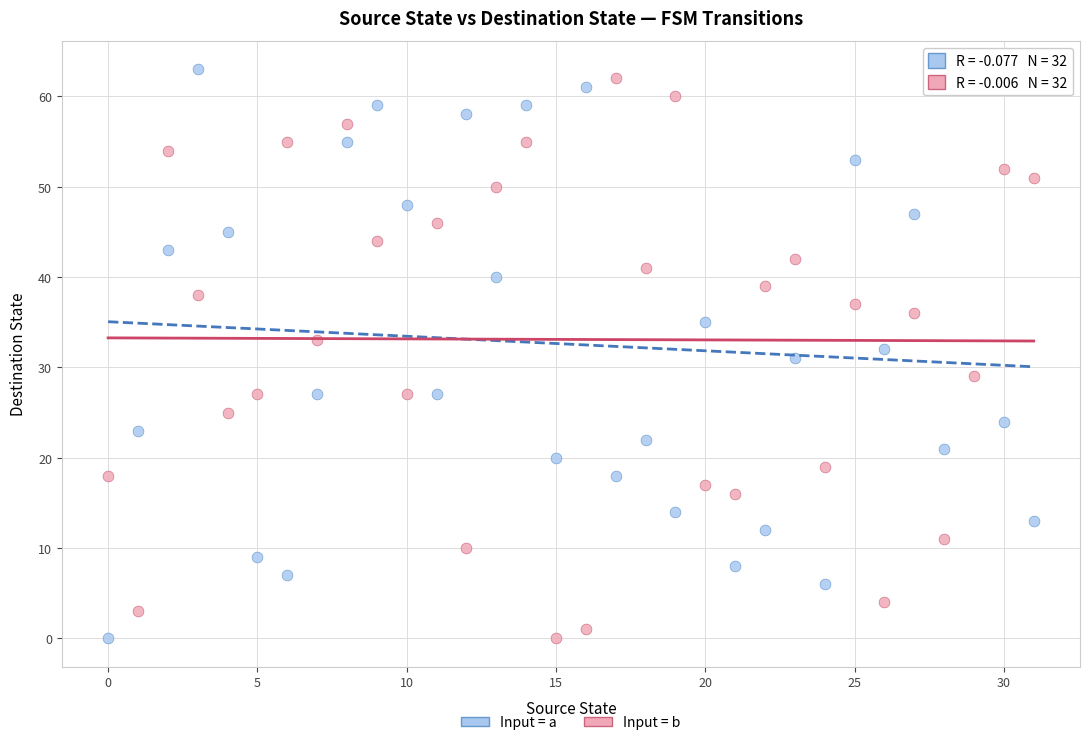

Across all data points, what is the range of Y values (max minus min)?

63